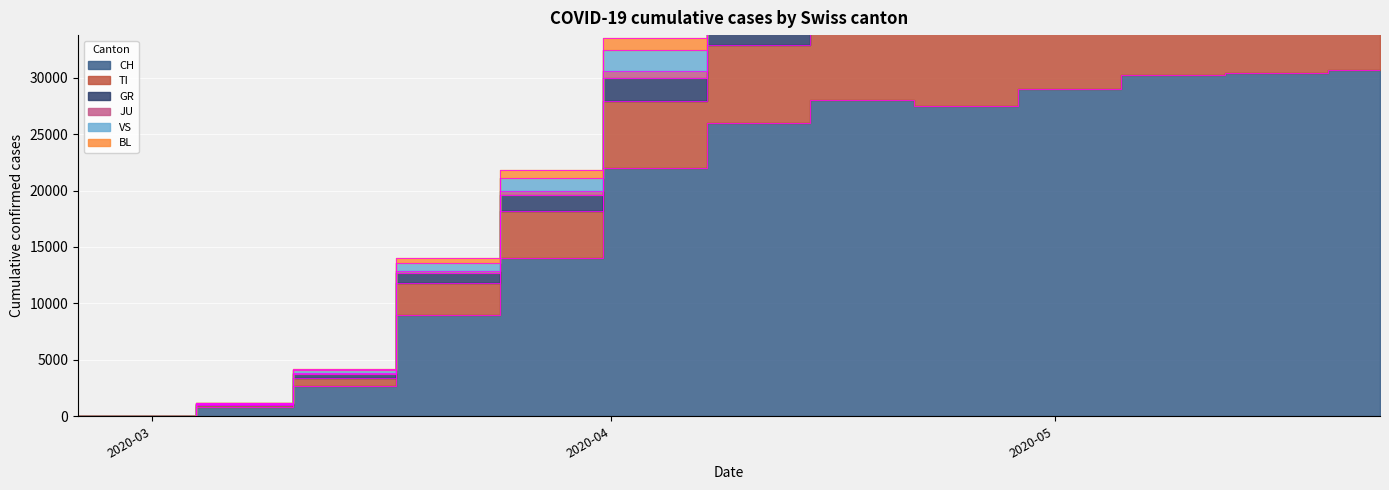

Which label corresponds to the smallest value in the chart?

2020-02-25